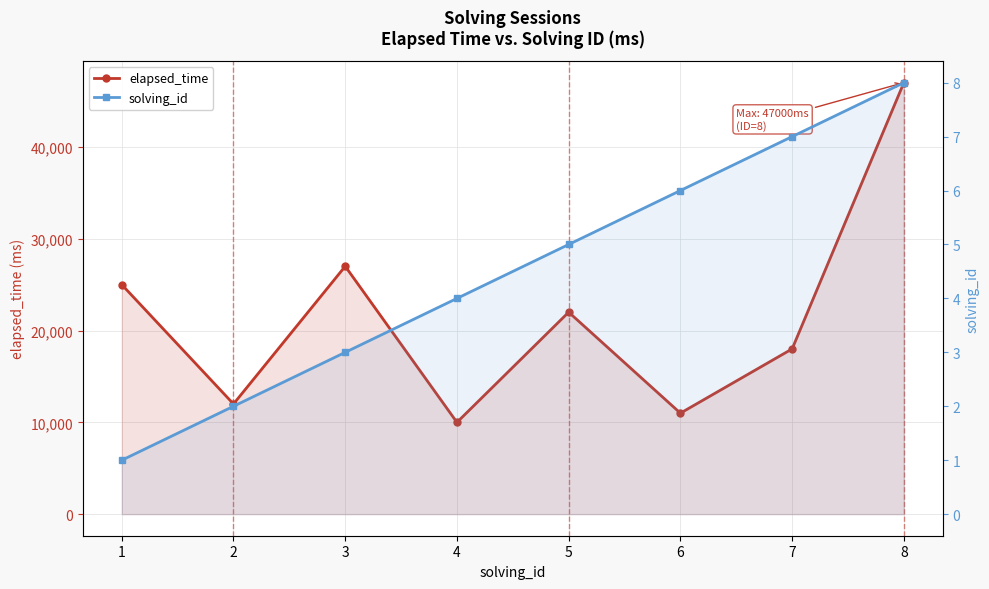

What is the difference between the maximum and minimum values in the solving_id series?

7